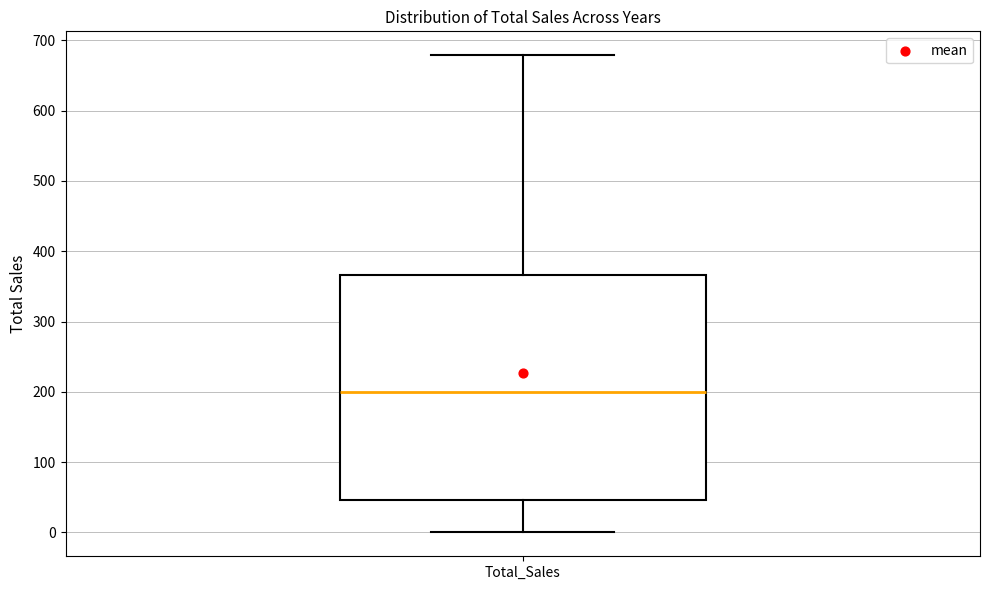

Read this box plot against the y-axis: the position of the median line, the range covered by the box, and the ends of both whiskers. The values are not printed on the chart, so give them approximately, as read against the axis.

median 200, box 50 to 370, whiskers 0 to 680